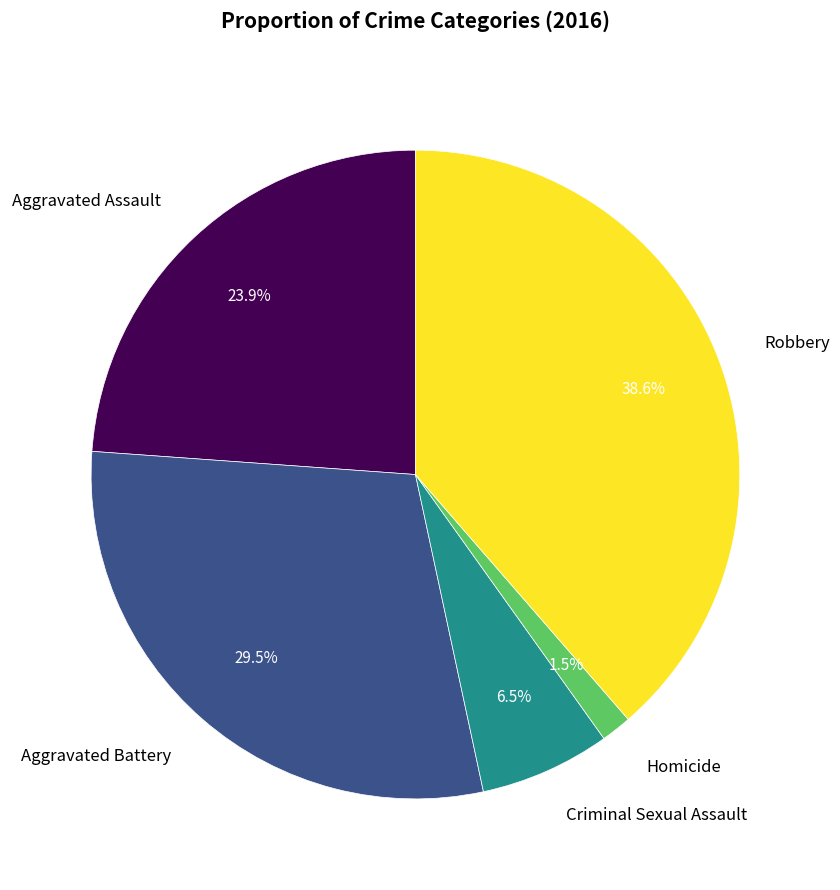

How many slices are in this pie chart?

5